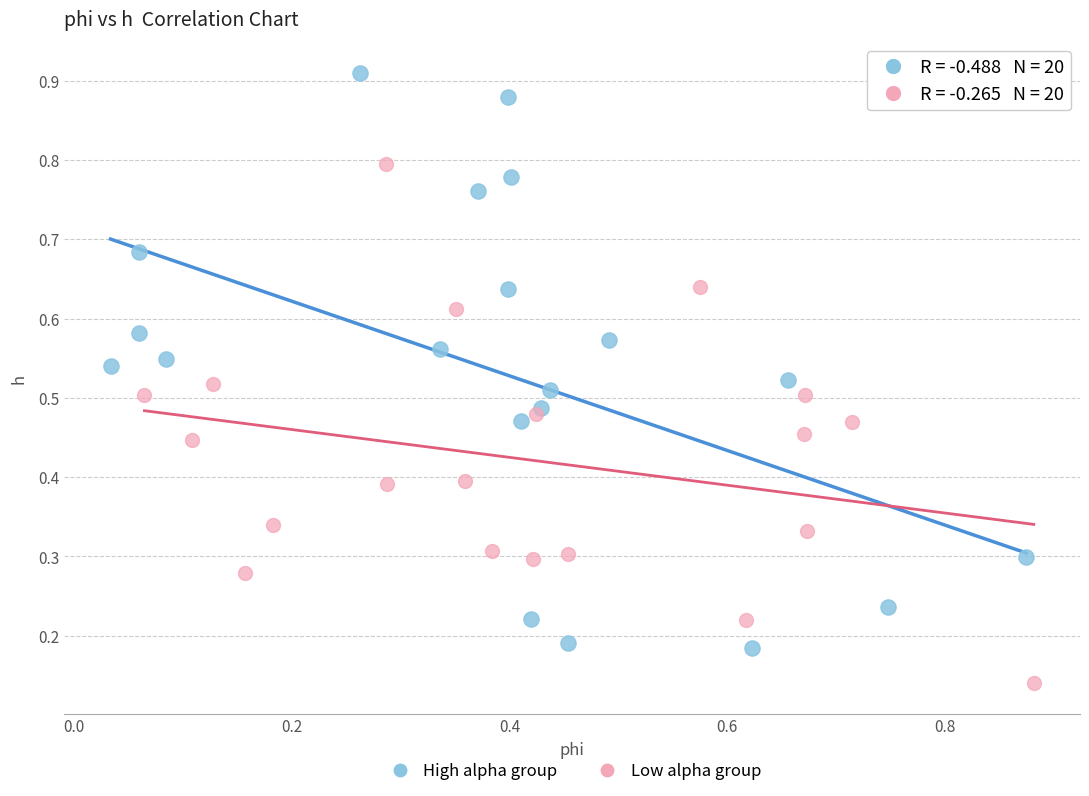

Which series reaches the minimum Y coordinate?

Low alpha group